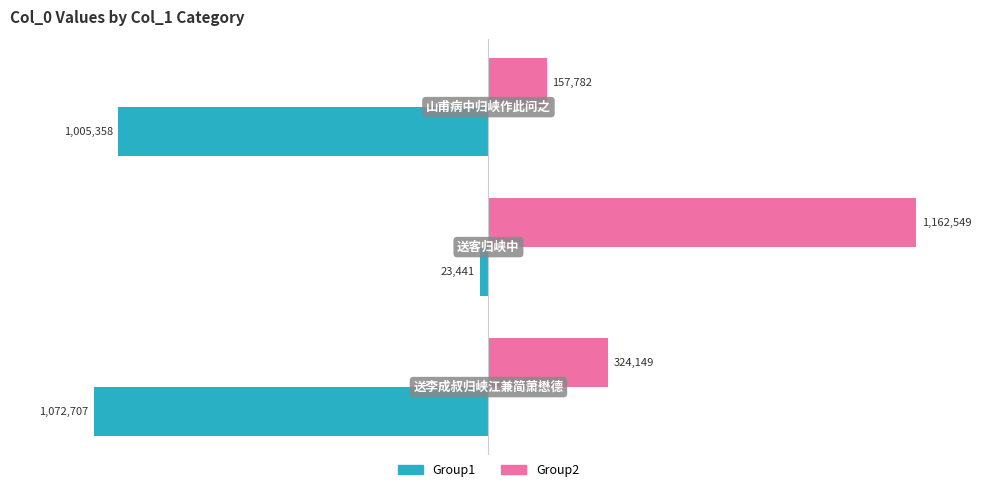

What is the sum of all Group2 values?

1644480